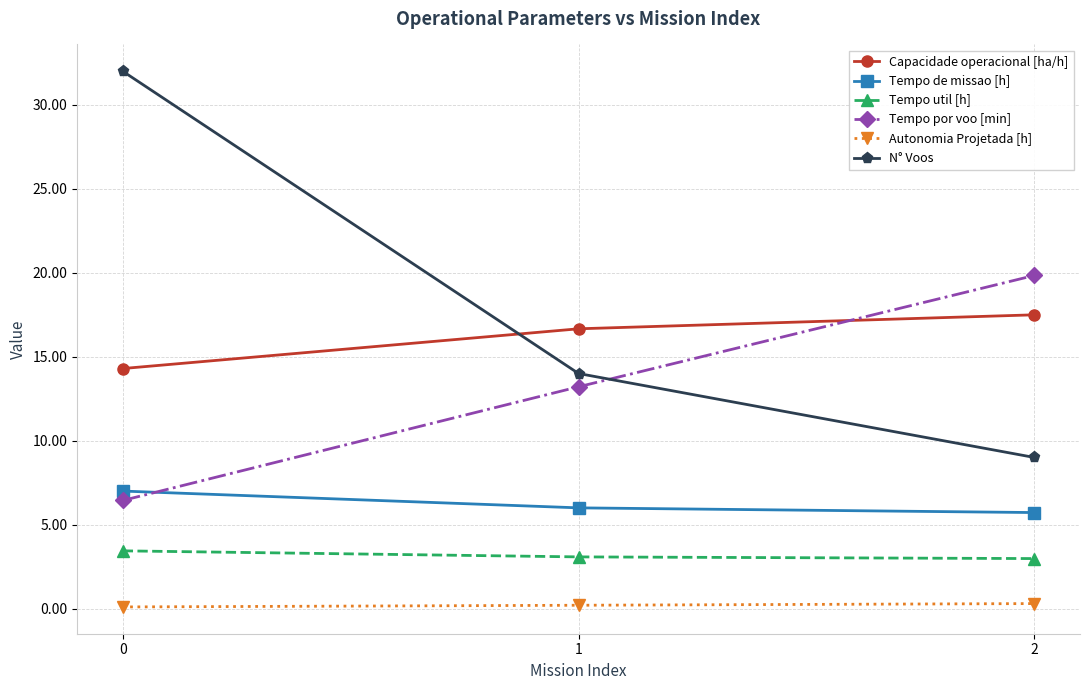

Which series has the widest spread of values?

N° Voos